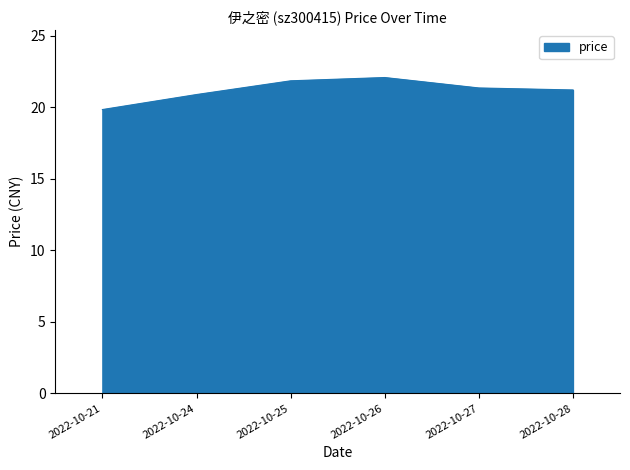

True or false: the data has more than 0 interior local peaks.

True